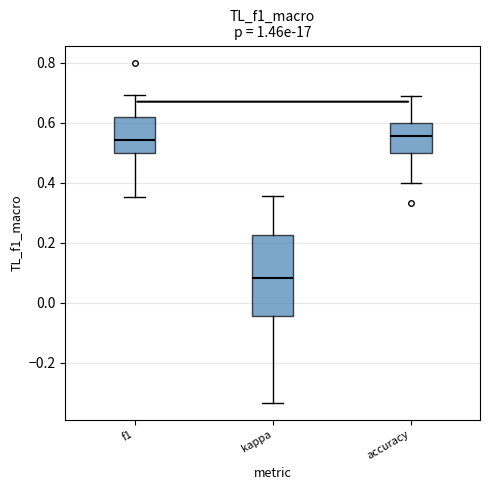

Which box is the tallest, from its lower edge to its upper edge?

kappa